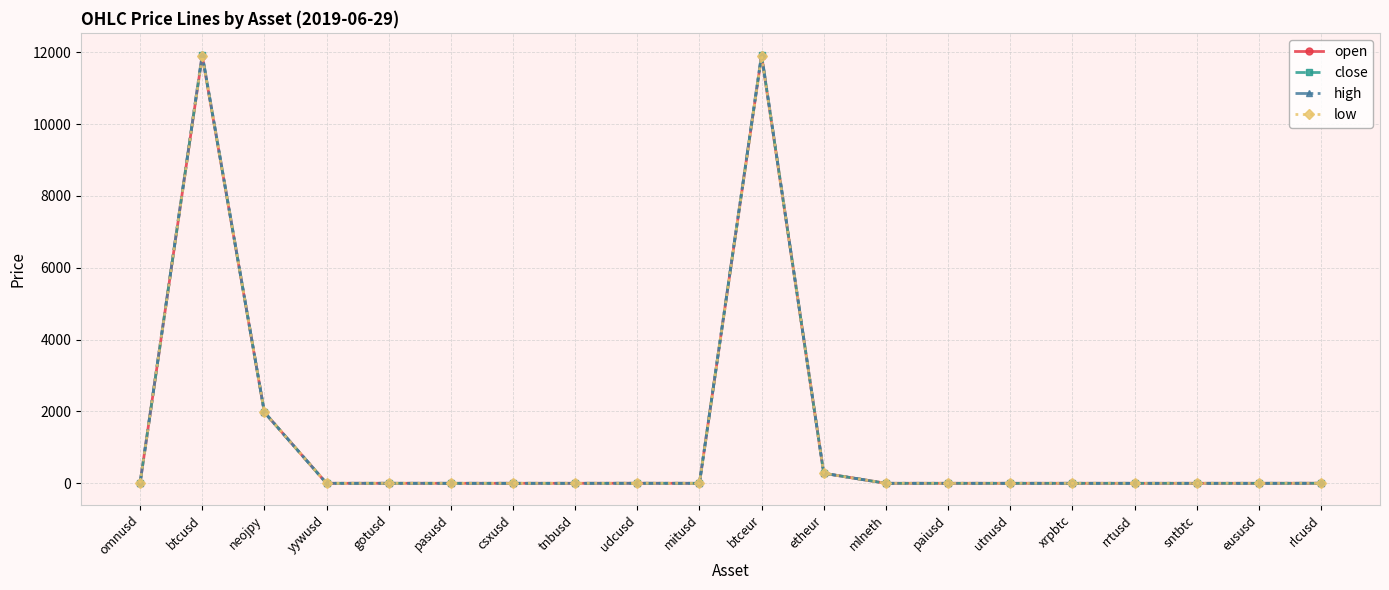

The close series shows 0.0 at utnusd. True or false?

True